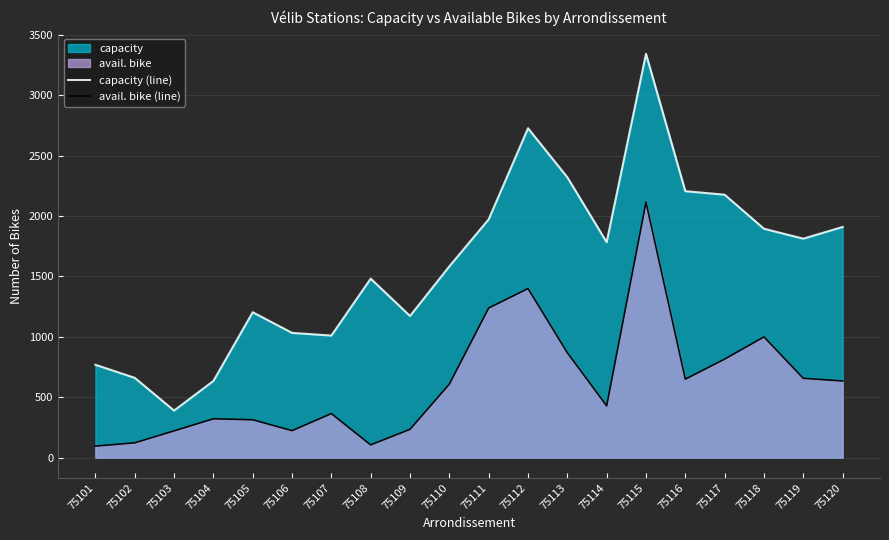

True or false: capacity (line) has more than 2 interior local peaks.

True